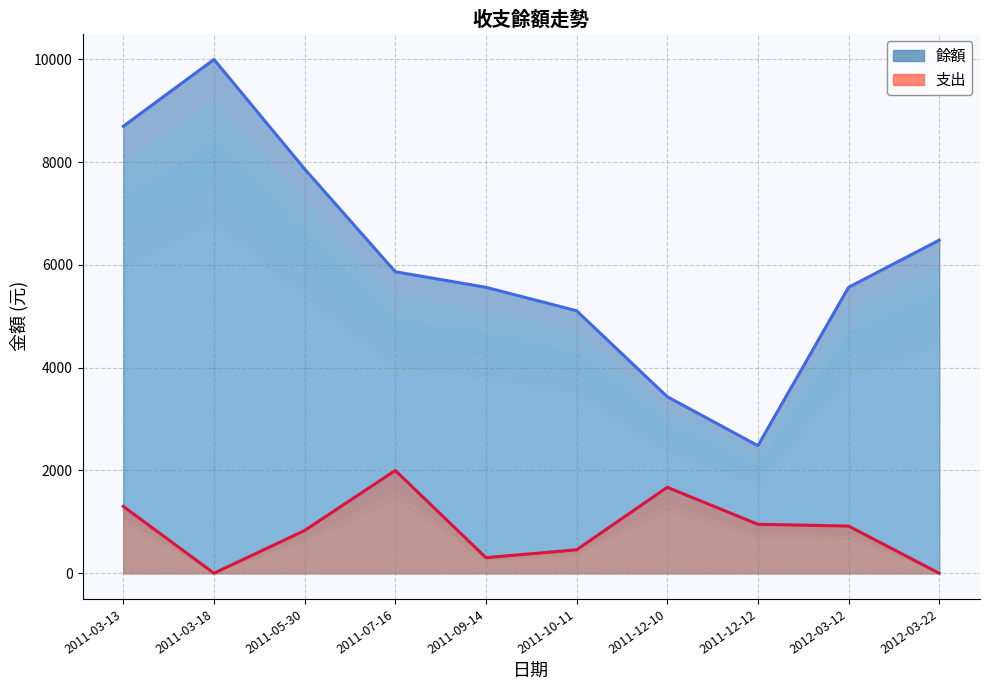

At which category is the sum across all series the highest?

2011-03-13